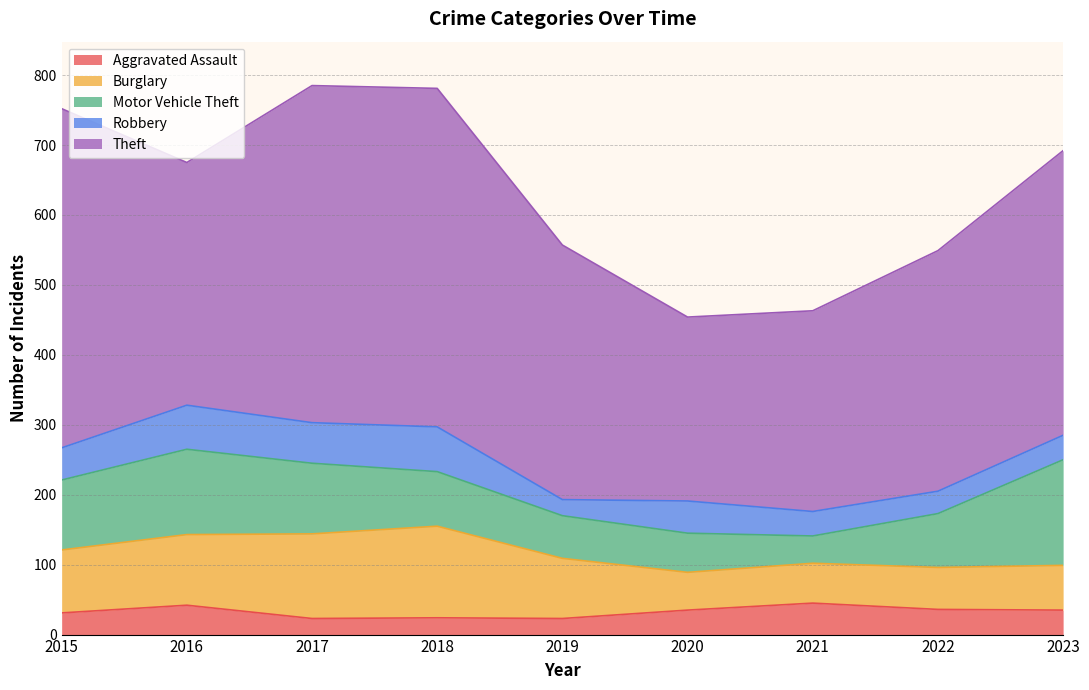

Between 2018 and 2022, which series saw the biggest shift?

Theft